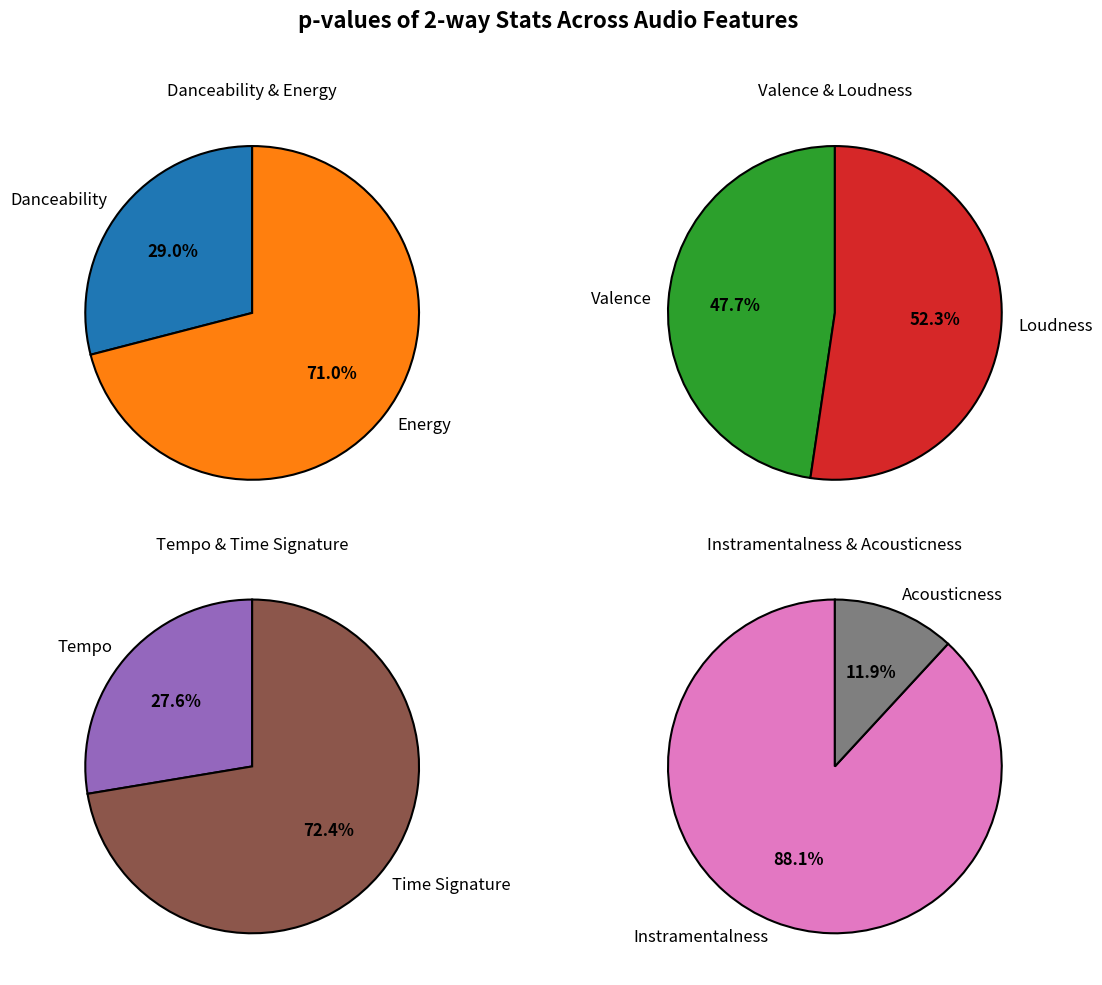

Count the number of slices in the pie.

8